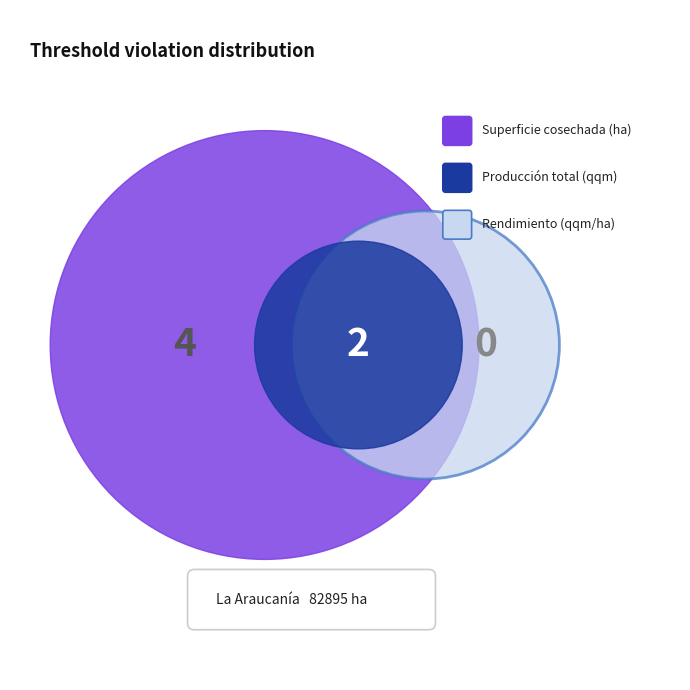

True or false: La Araucanía accounts for 32% of the total.

False